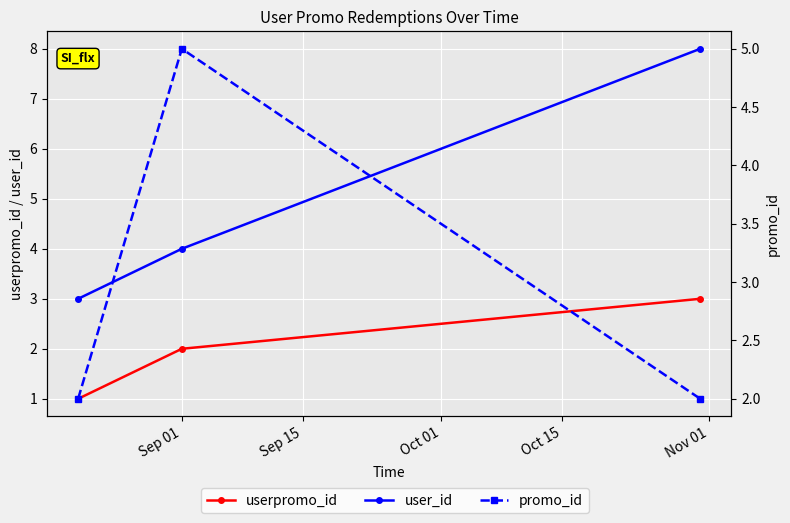

At Sep 01, list the series in order from smallest to largest.

userpromo_id, user_id, promo_id